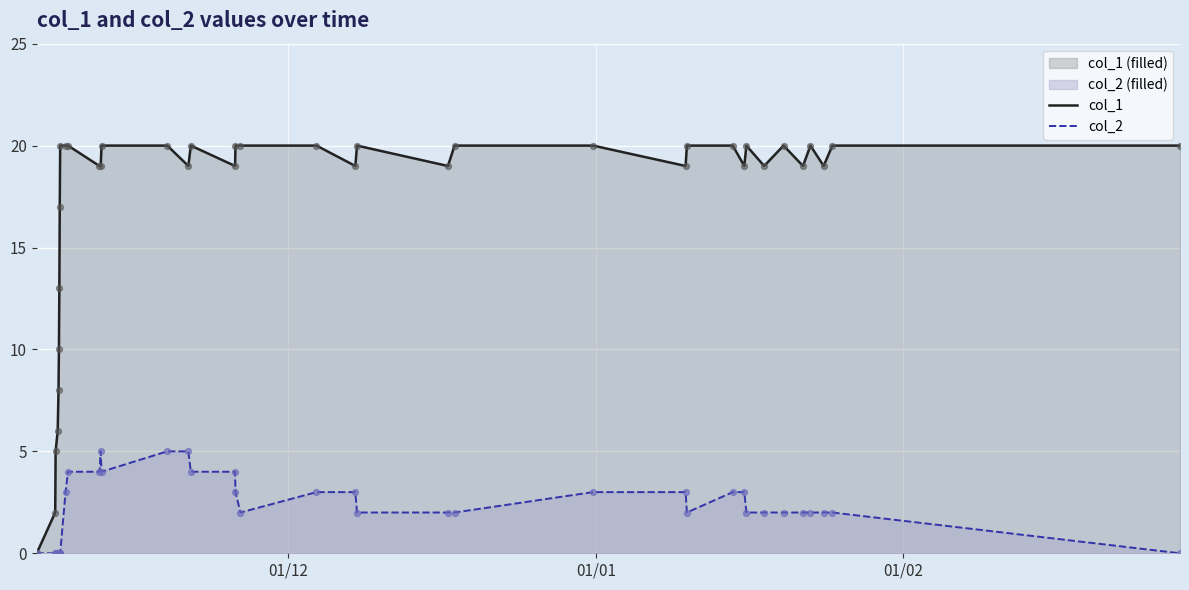

Which series reaches the minimum Y coordinate?

col_1